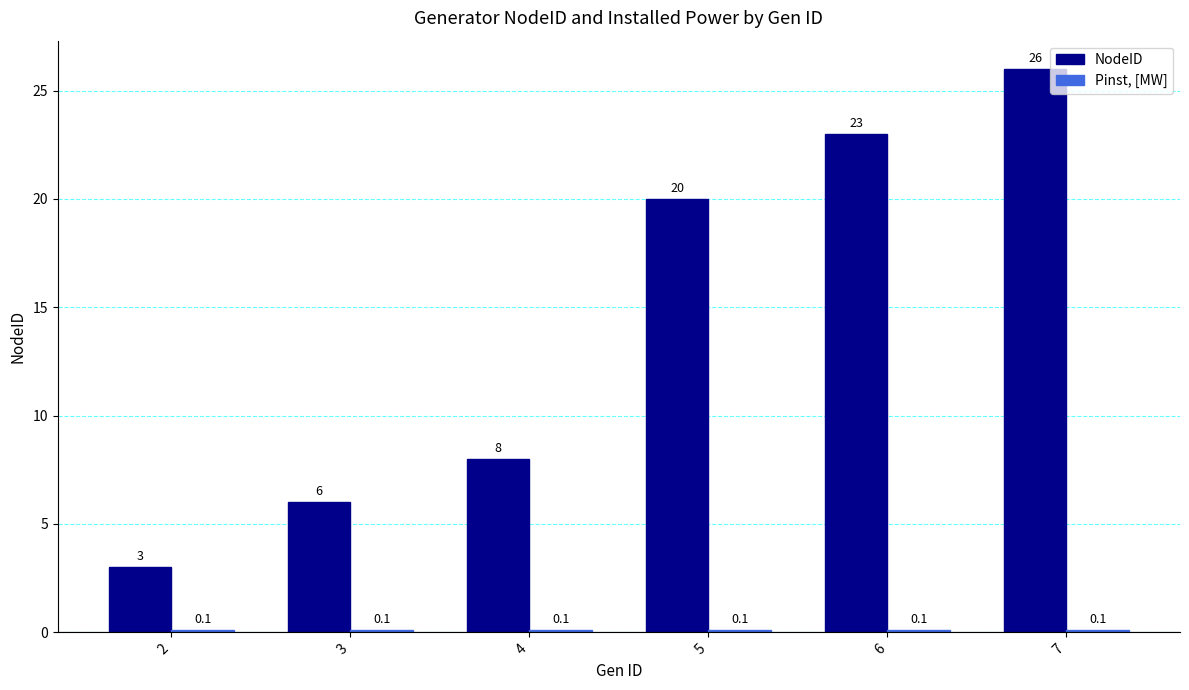

List the labels in order of NodeID value, smallest first.

2, 3, 4, 5, 6, 7